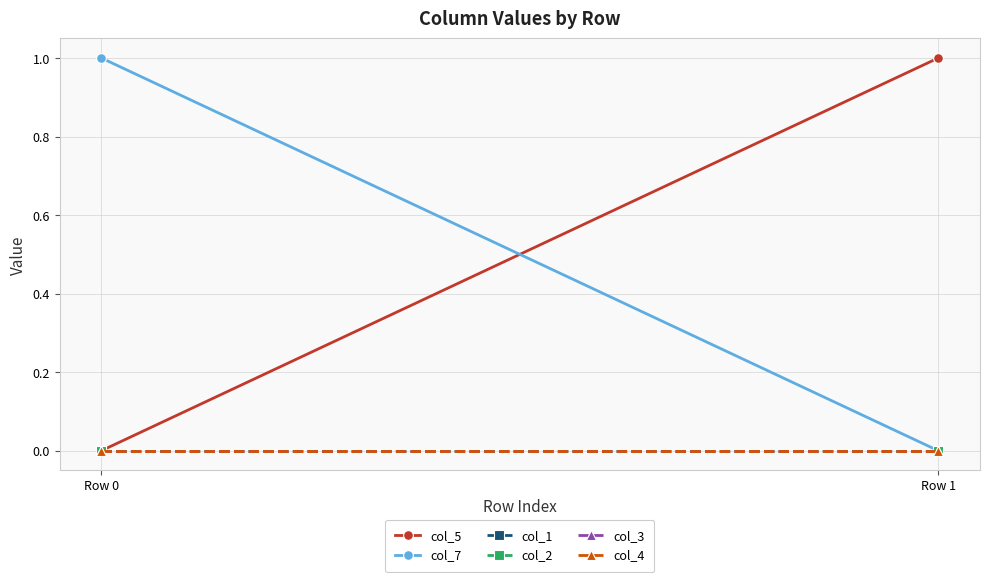

Which series has the largest range (max minus min)?

col_5